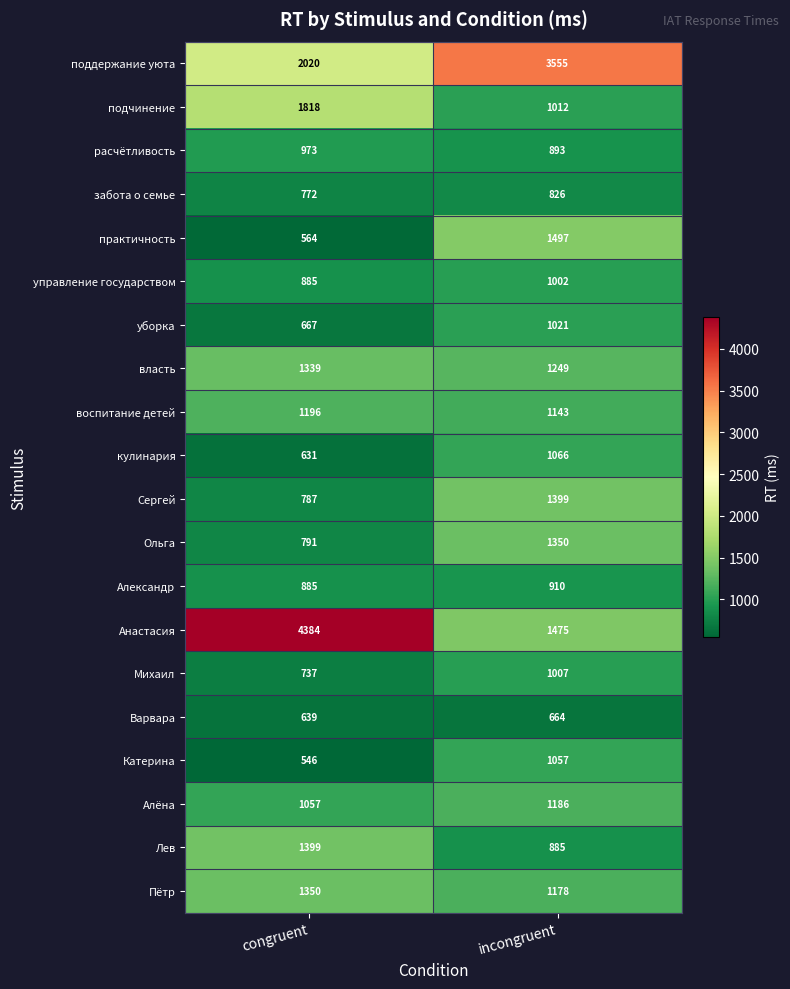

Which series has the largest total across all categories?

Анастасия